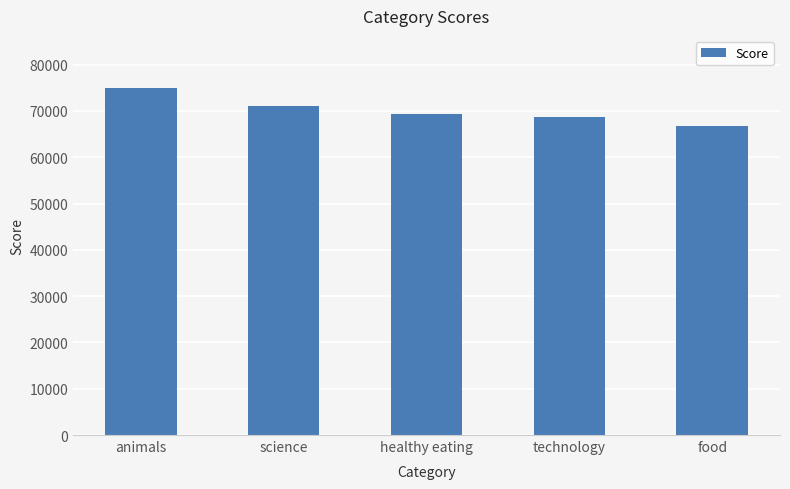

Is it true that the value at healthy eating is 69339?

True